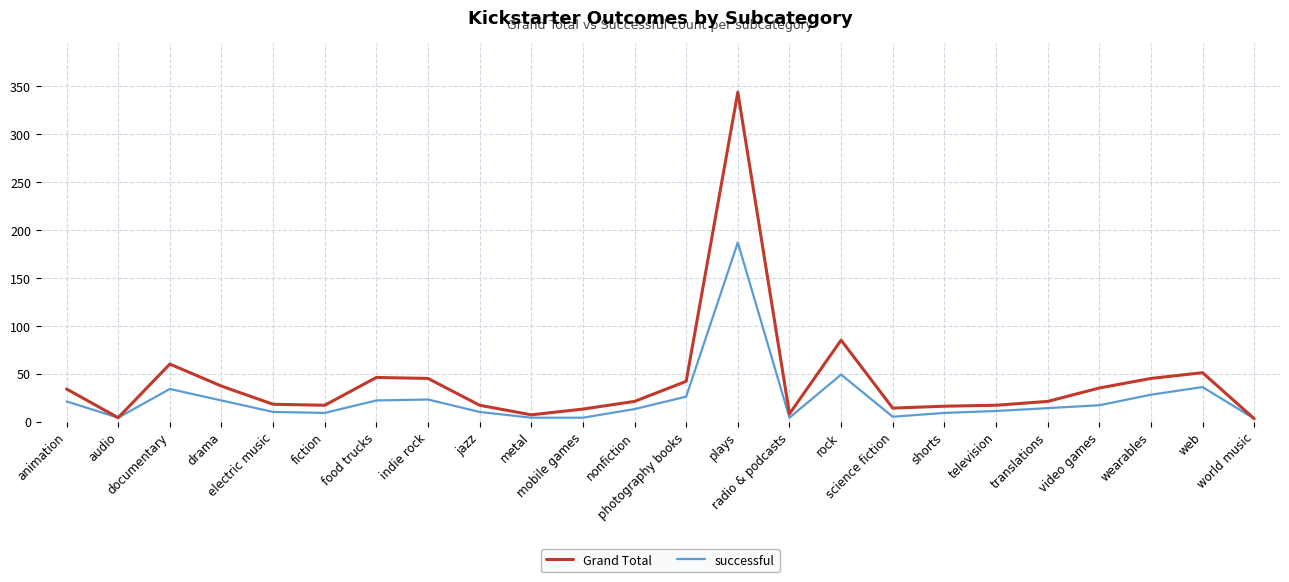

Which series has the largest range (max minus min)?

Grand Total